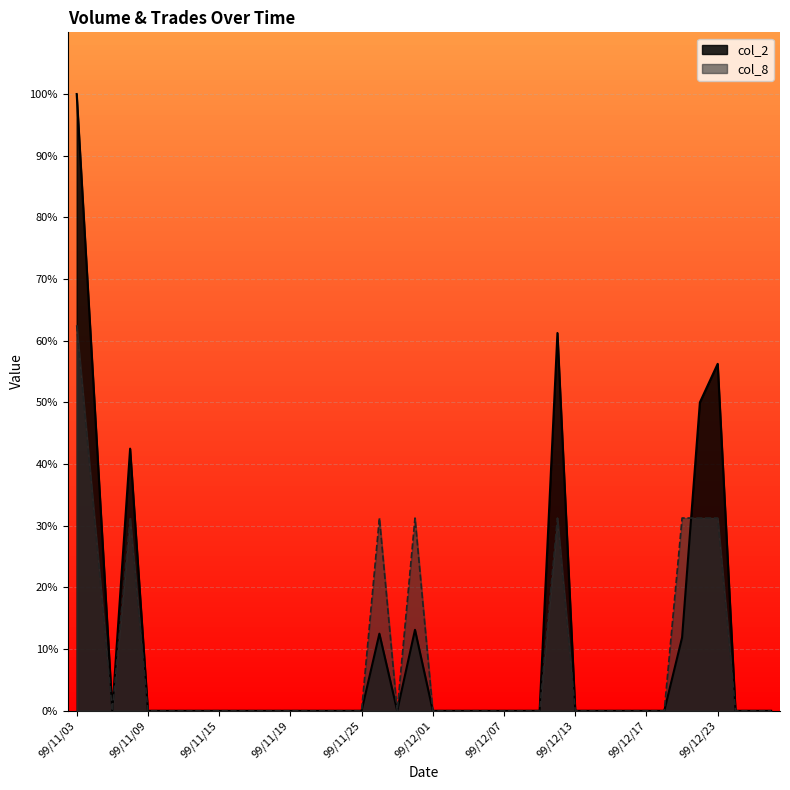

At which label is col_8 closest to 5000?

99/11/04